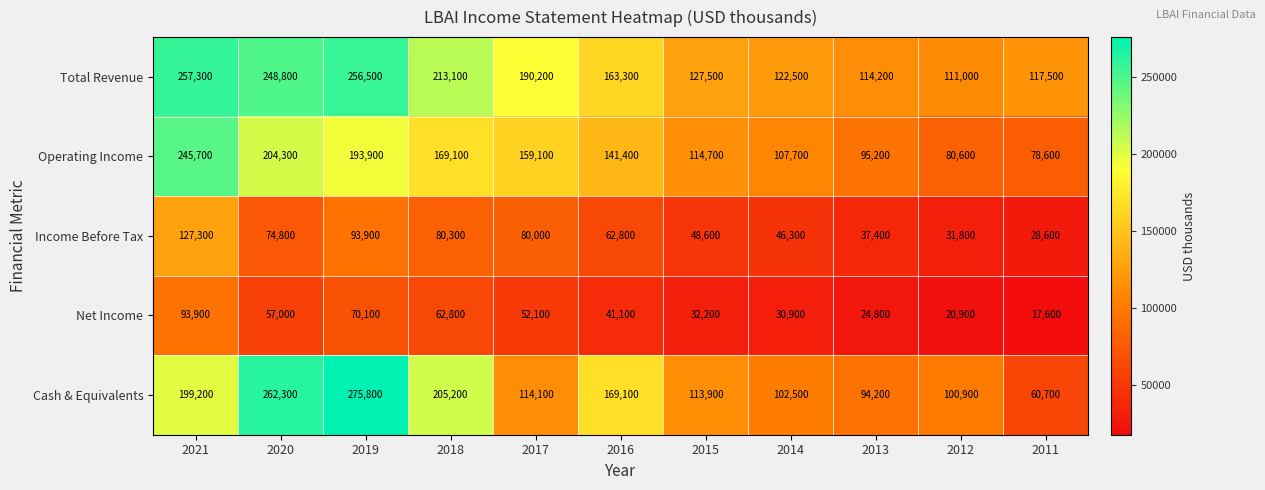

Which series has the widest spread of values?

Cash & Equivalents